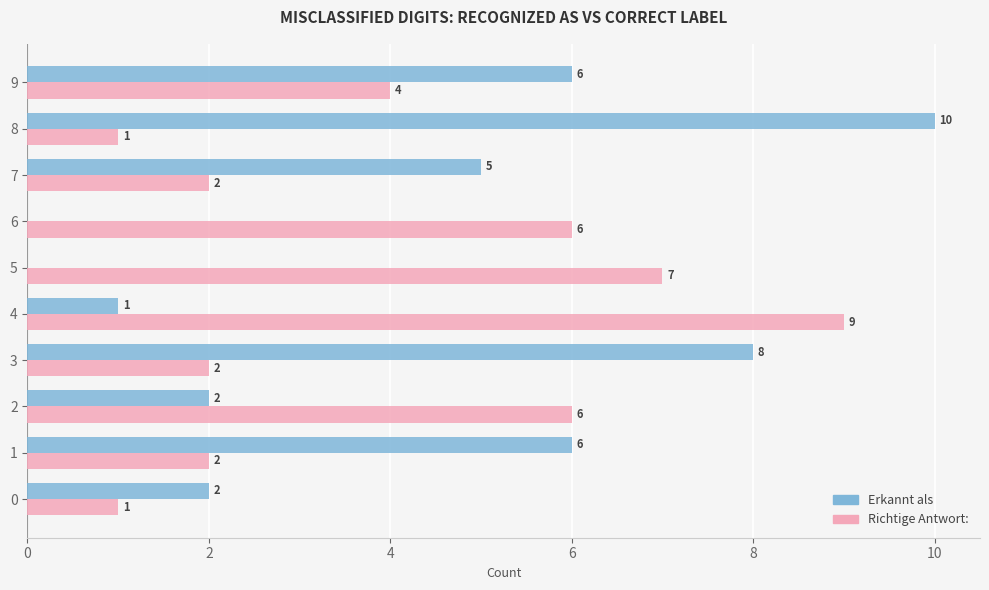

What is the total value across all series at 3?

10